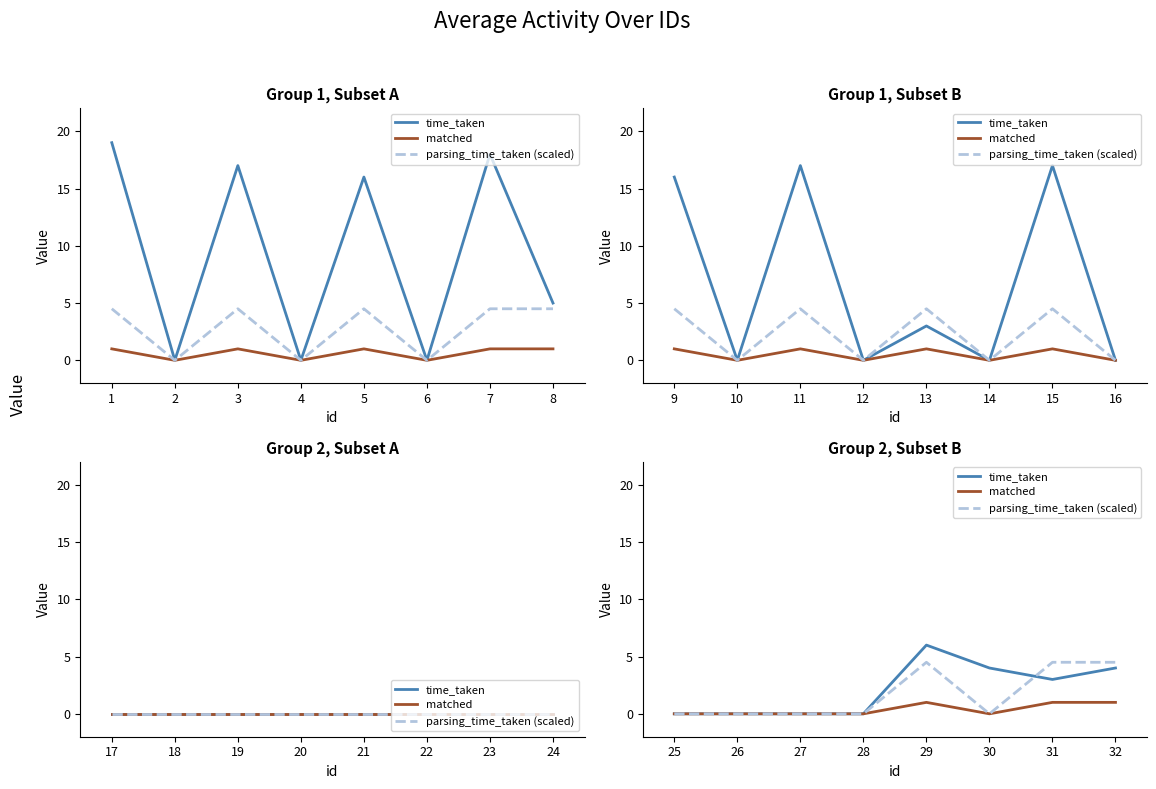

In time_taken, how many points are higher than both neighbors (excluding endpoints)?

1